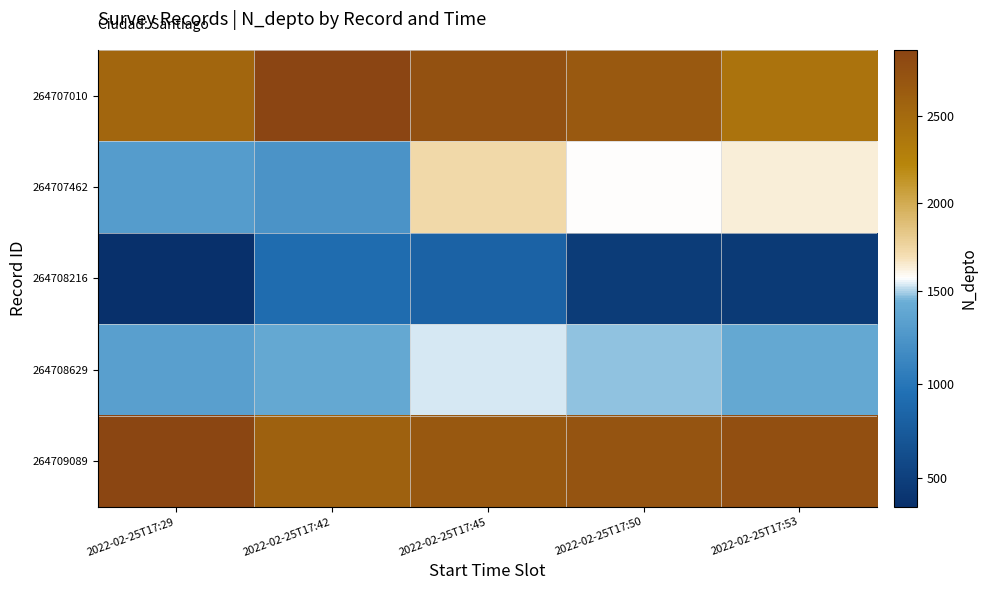

Count the number of data series in this chart.

5